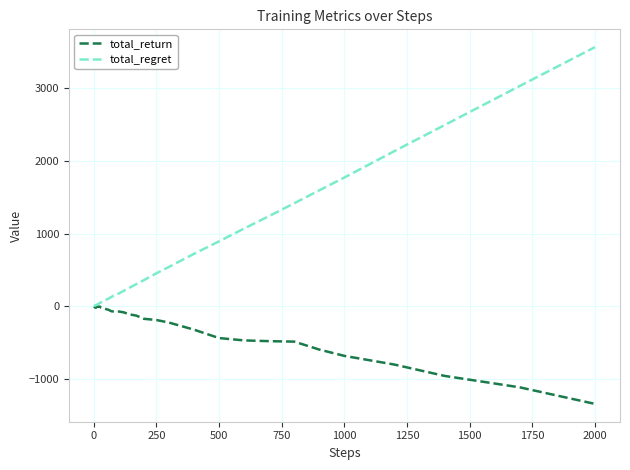

List the series in order of their overall mean, lowest first.

total_return, total_regret